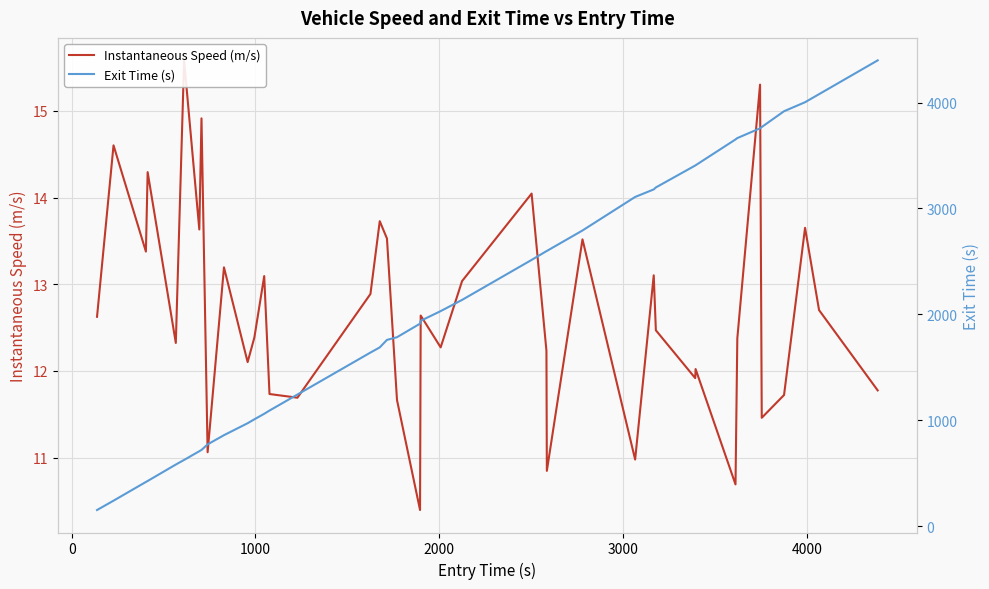

How many interior local peaks does the Instantaneous Speed (m/s) series have?

14